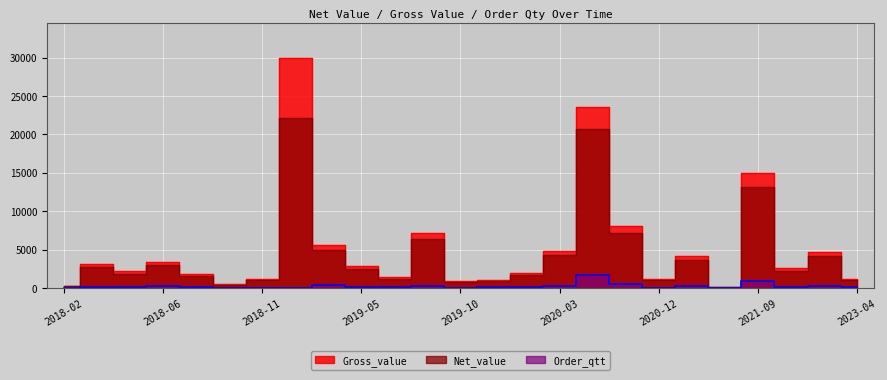

Which series has the largest total across all categories?

Gross_value